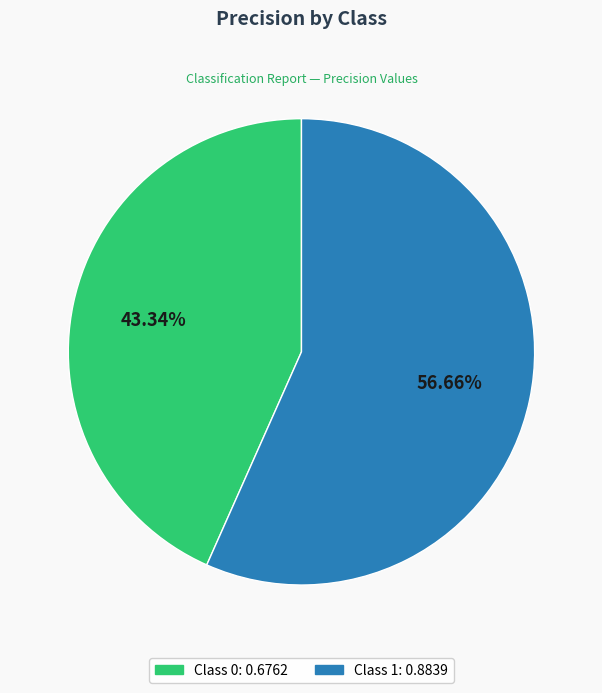

Is there any slice that represents more than half of the pie?

Yes